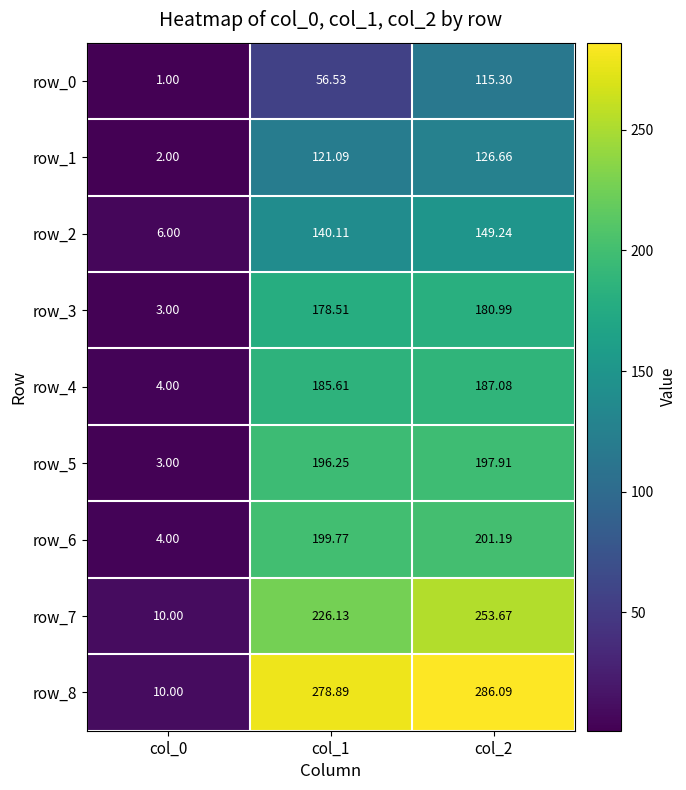

Is it true that row_3 equals 178.5 at col_1?

True